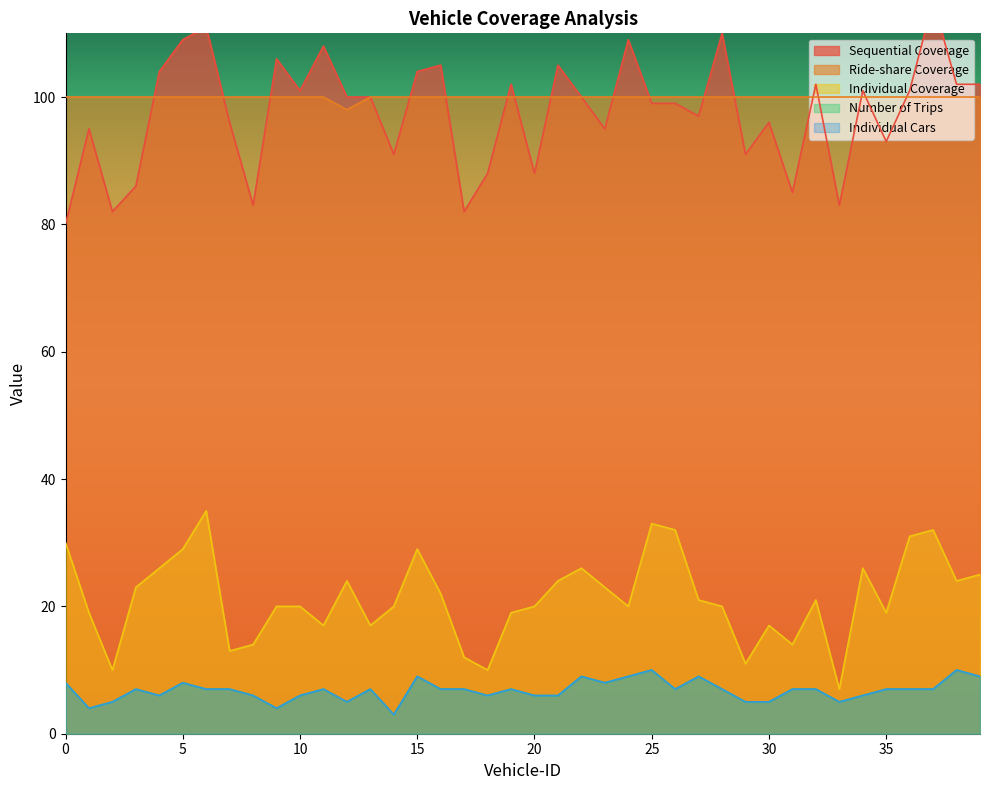

Does the chart have visible grid lines?

No